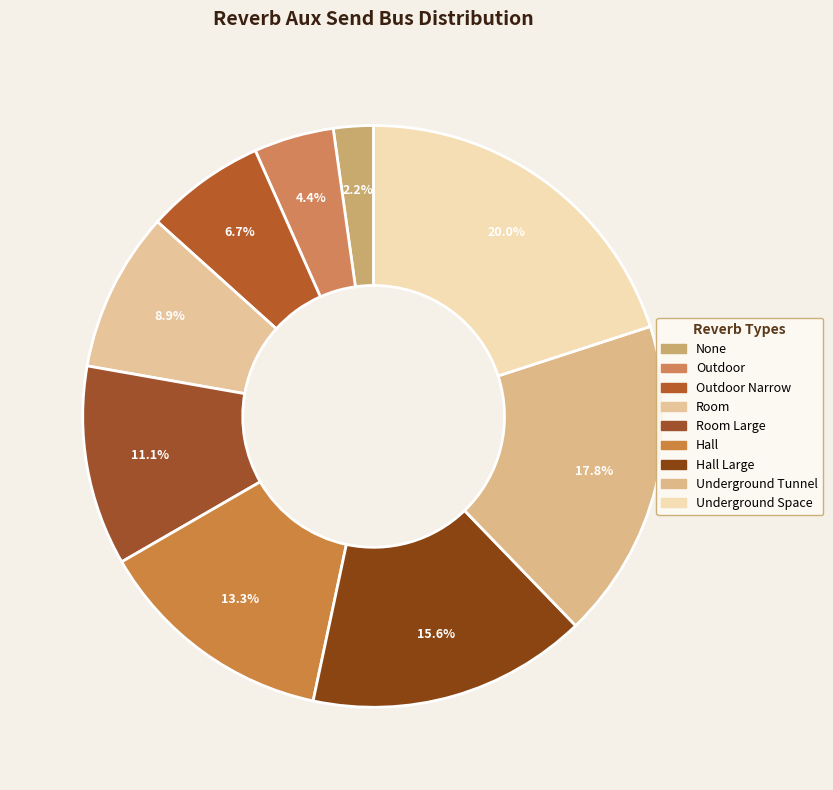

How many segments does this pie chart have?

9